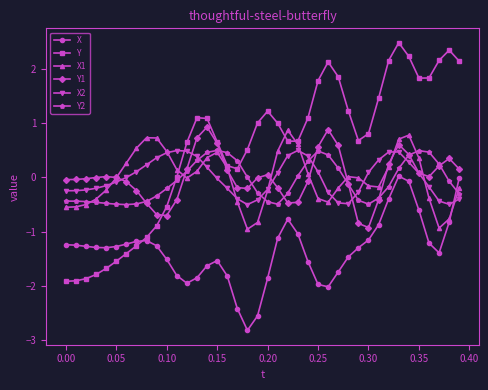

Which series has the largest total across all categories?

Y